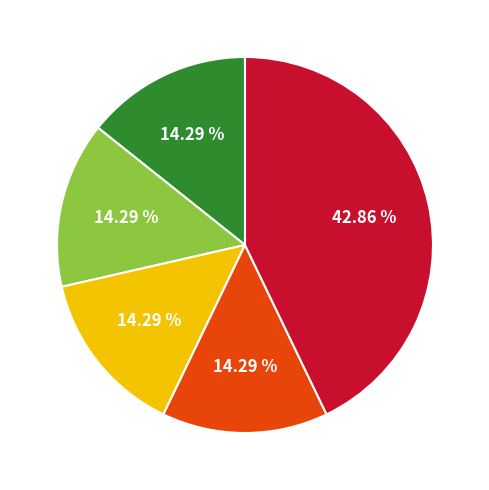

Does any single category account for the majority?

No